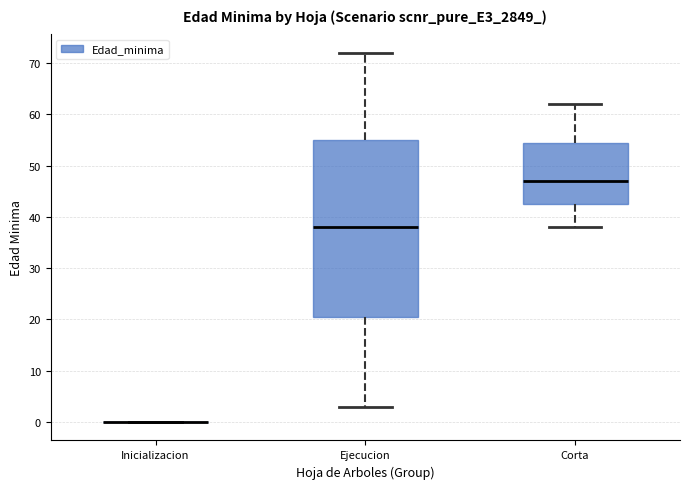

Reading left to right, read every box against the y-axis: the position of its median line, the range the box covers, and the ends of its whiskers. The values are not printed on the chart, so give them approximately, as read against the axis.

Inicializacion: box collapsed to a line at 0, whiskers 0 to 0
Ejecucion: median 38, box 21 to 55, whiskers 3 to 72
Corta: median 47, box 43 to 55, whiskers 38 to 62